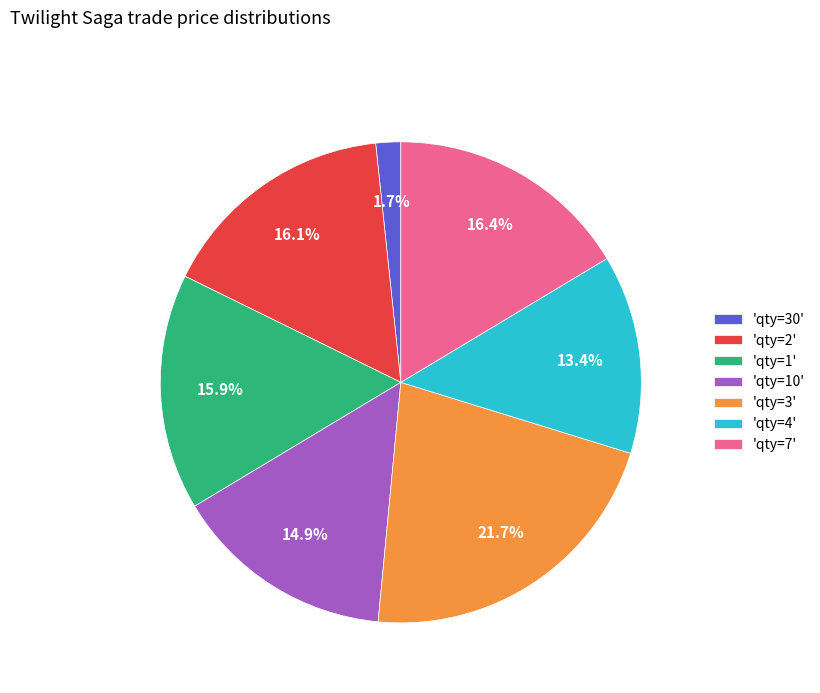

How many segments does this pie chart have?

7